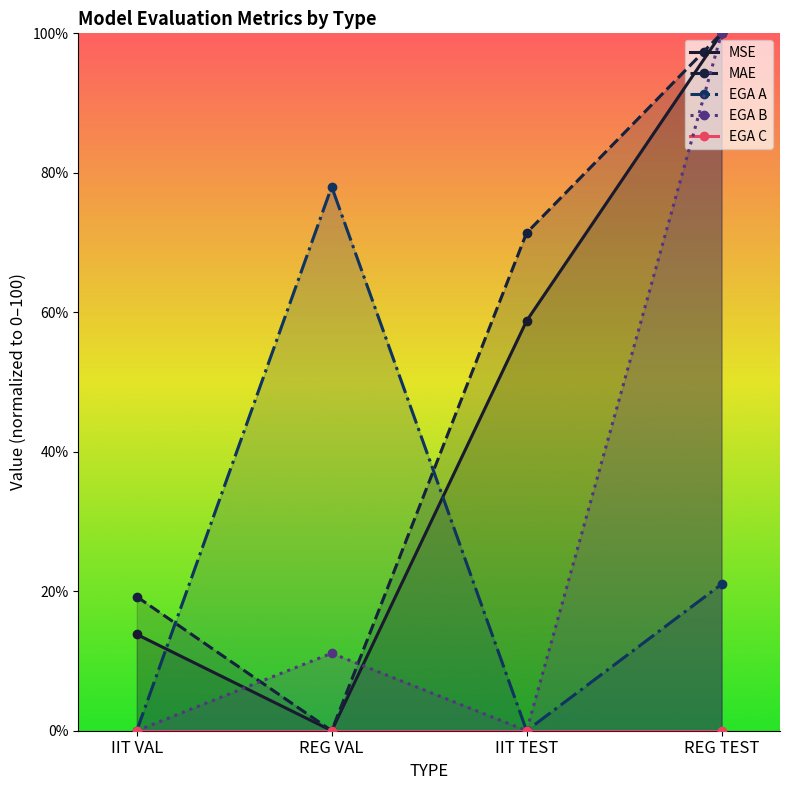

Which series has the widest spread of values?

MSE